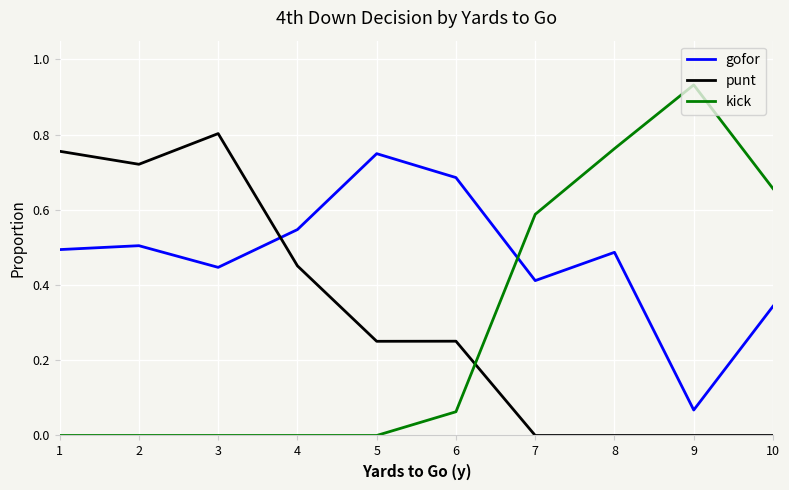

Between which two adjacent categories do punt and gofor first intersect?

3 and 4